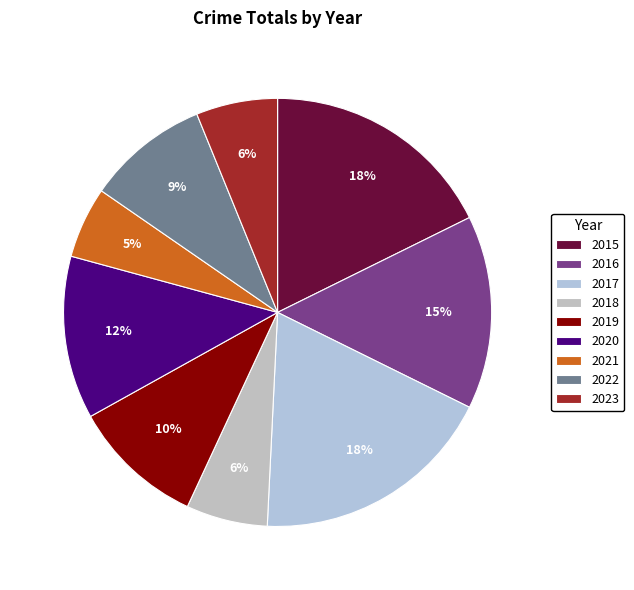

Is it true that 2020 is 12% of the pie?

True